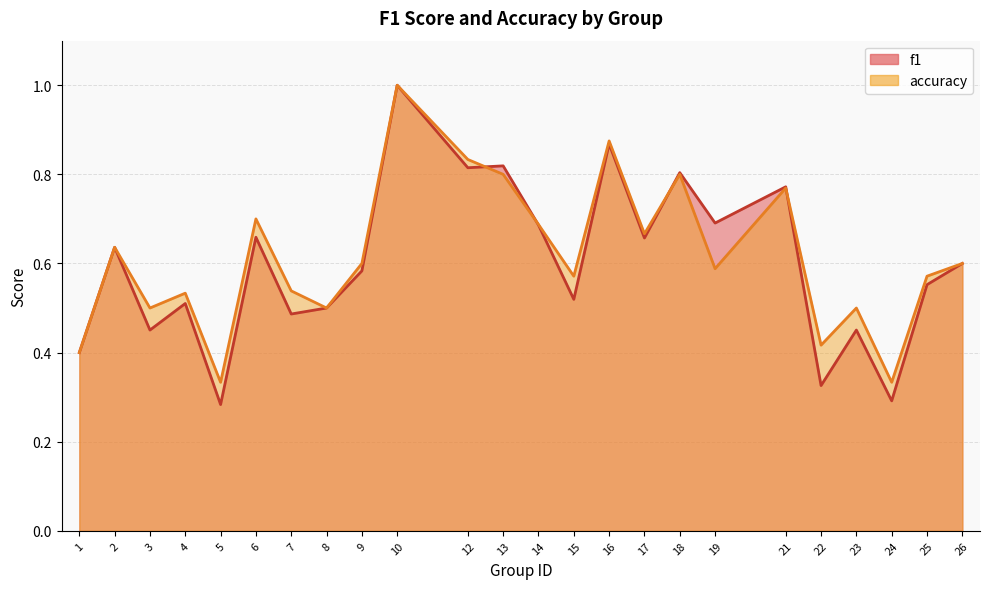

The accuracy series shows 0.4 at 21. True or false?

False